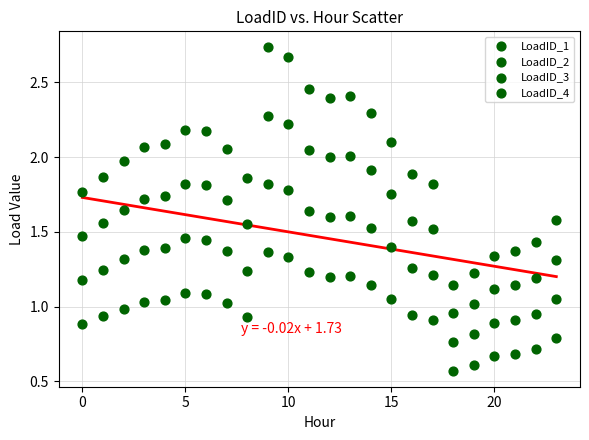

How many points are shown in the scatter plot?

96